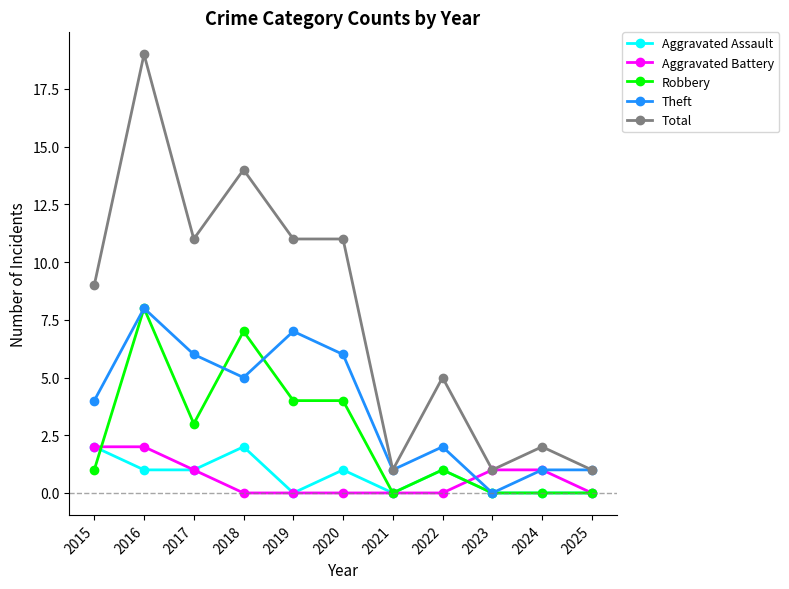

True or false: Total and Robbery cross at least once.

False